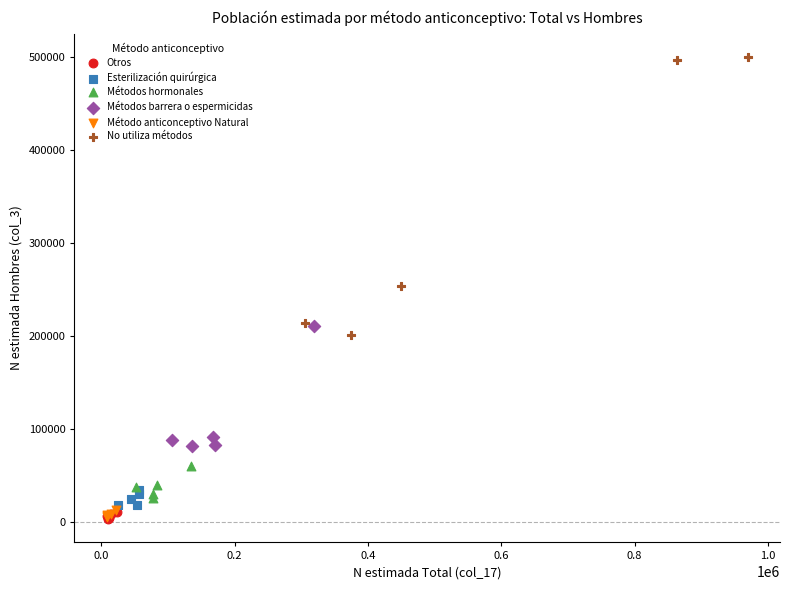

Which series has the largest Y range (max minus min)?

No utiliza métodos